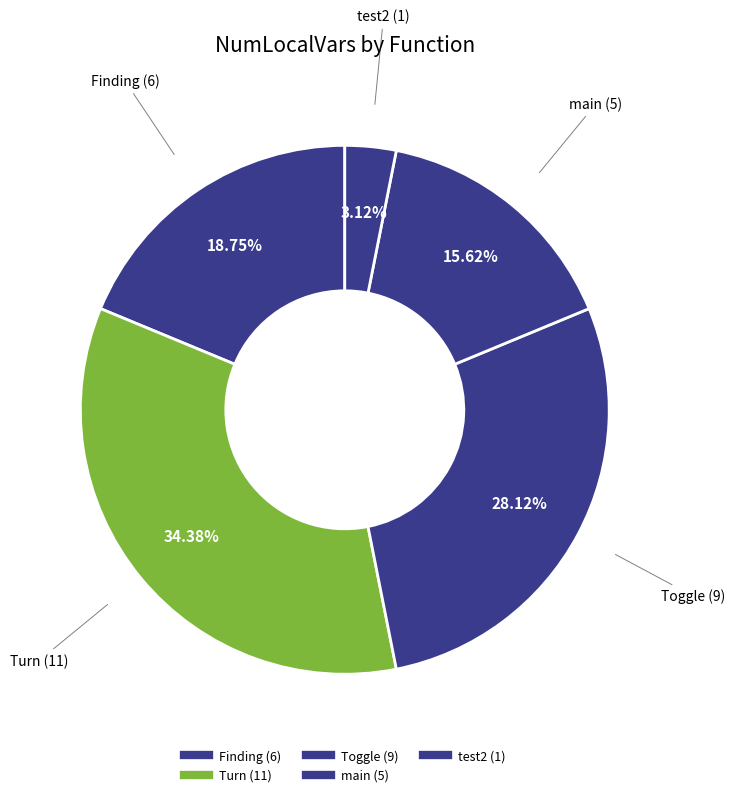

How many segments does this pie chart have?

5